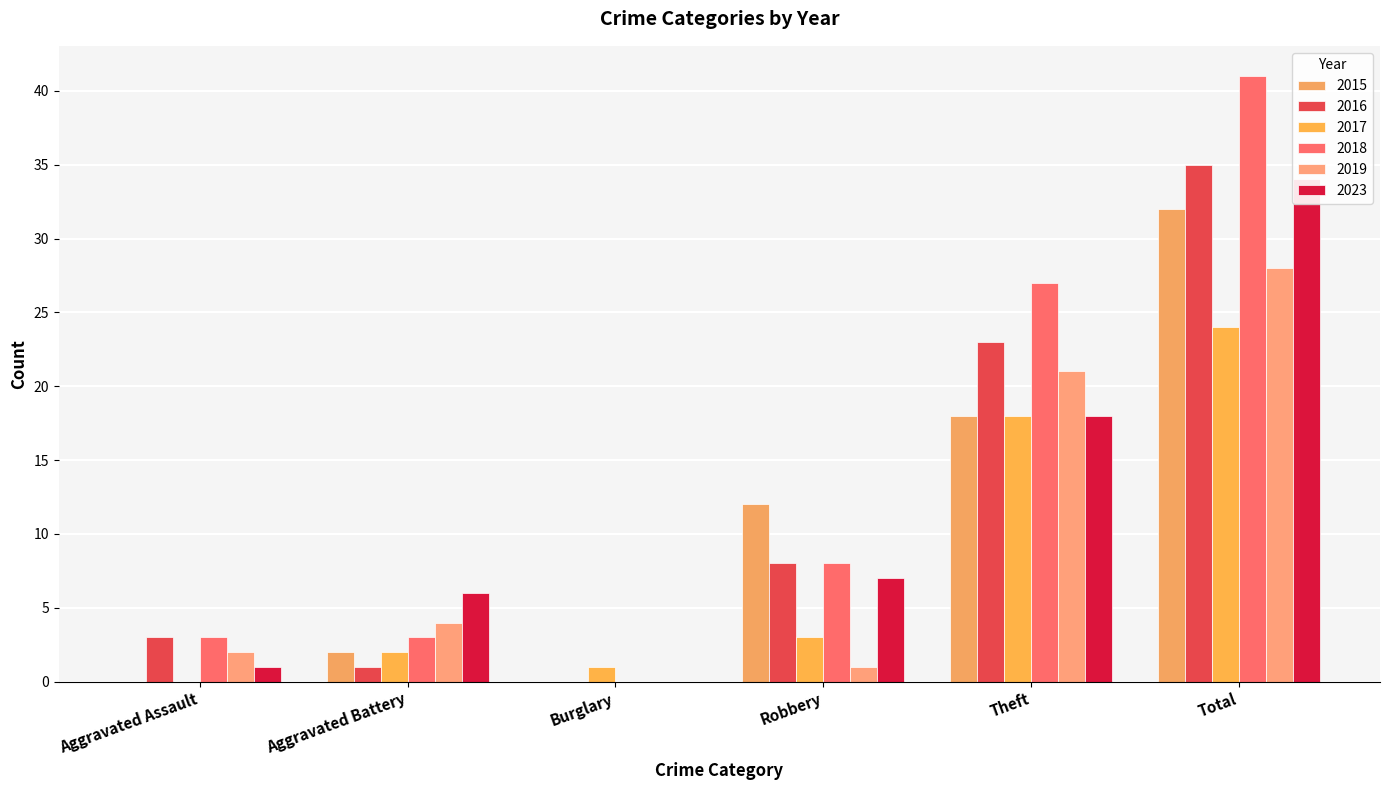

Rank the series at Aggravated Assault from lowest to highest value.

2015, 2017, 2023, 2019, 2016, 2018